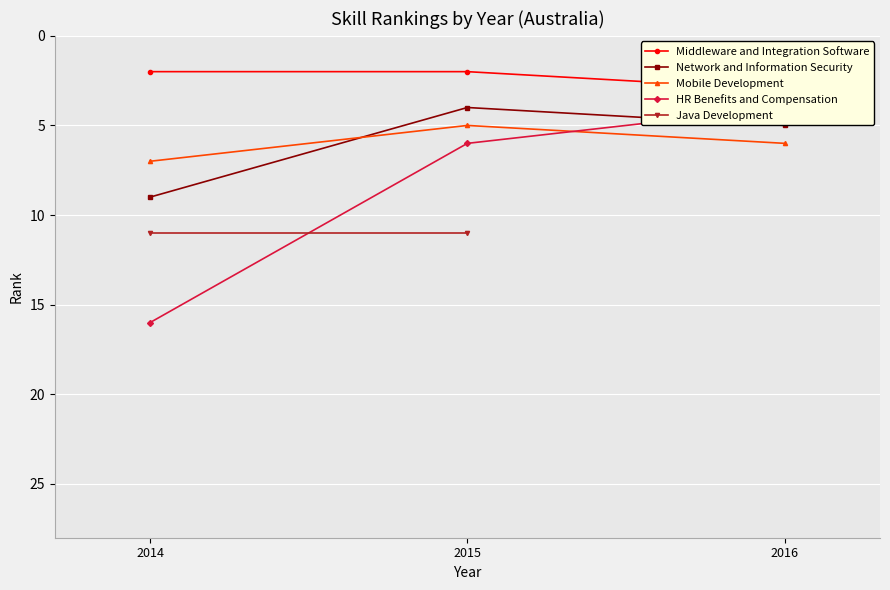

What is the value of the Network and Information Security point at the 2nd from the left?

4